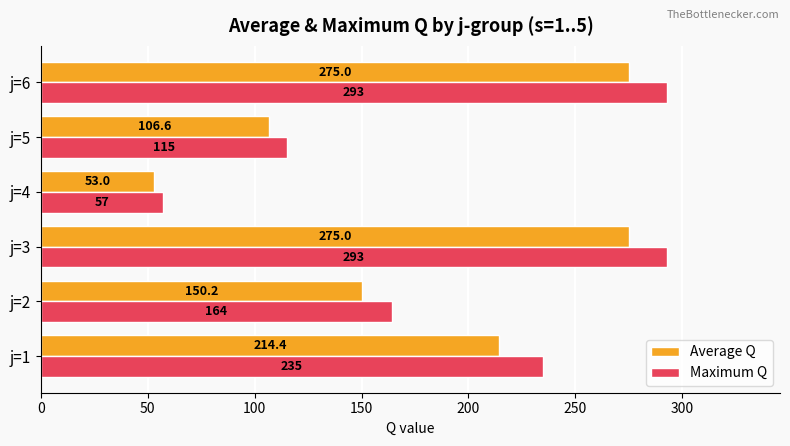

List the series in order of their peak value, highest first.

Maximum Q, Average Q